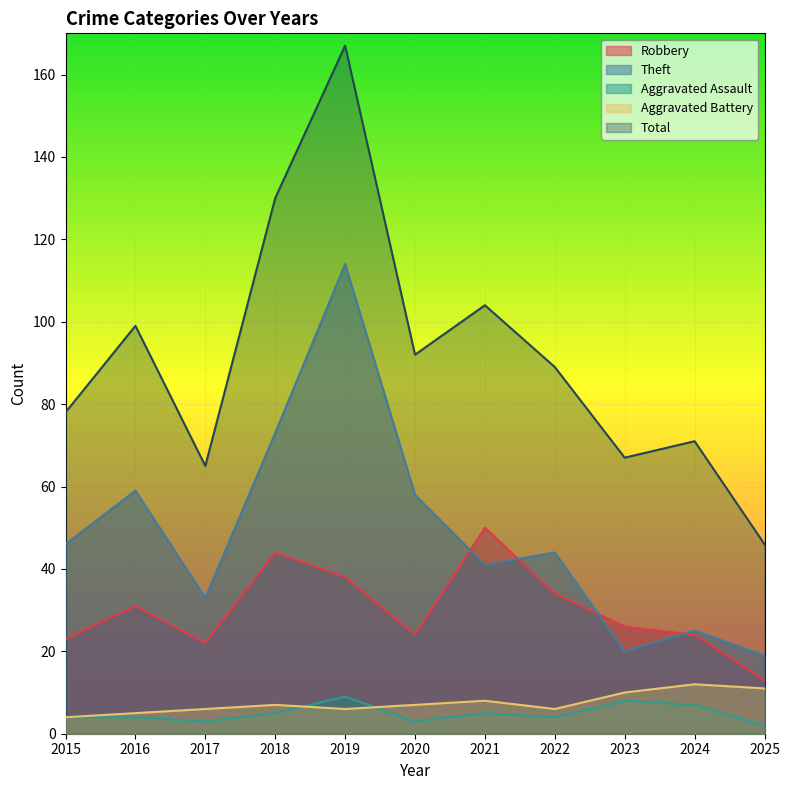

Which series has the widest spread of values?

Total